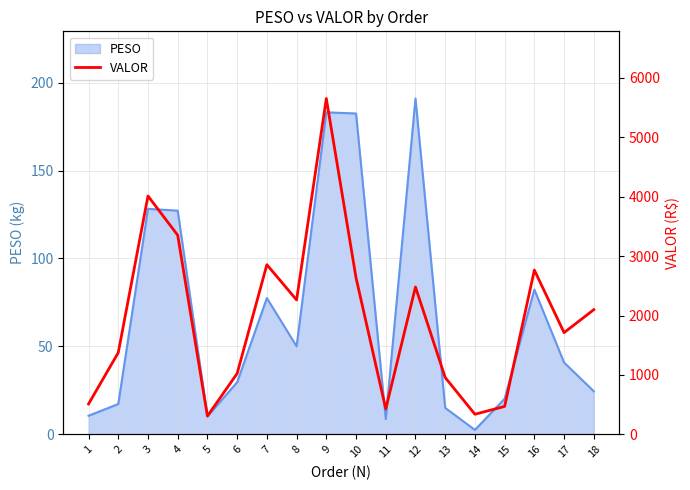

How many interior local valleys (lower than both neighbors) does the data have?

5